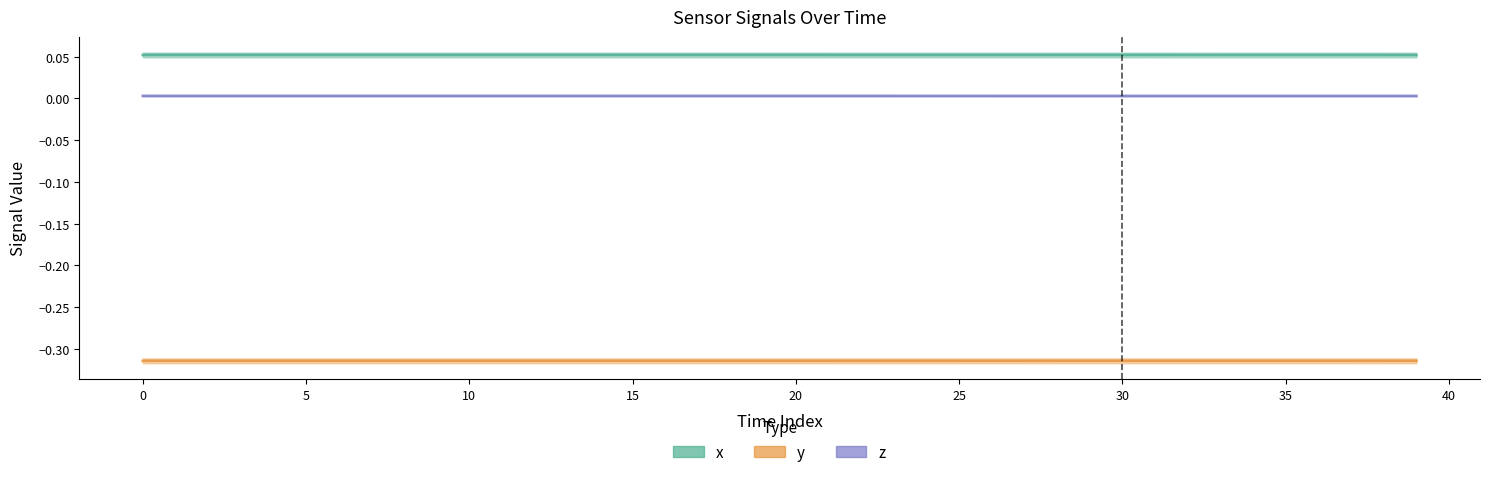

What is the total value across all series at 36?

-0.3